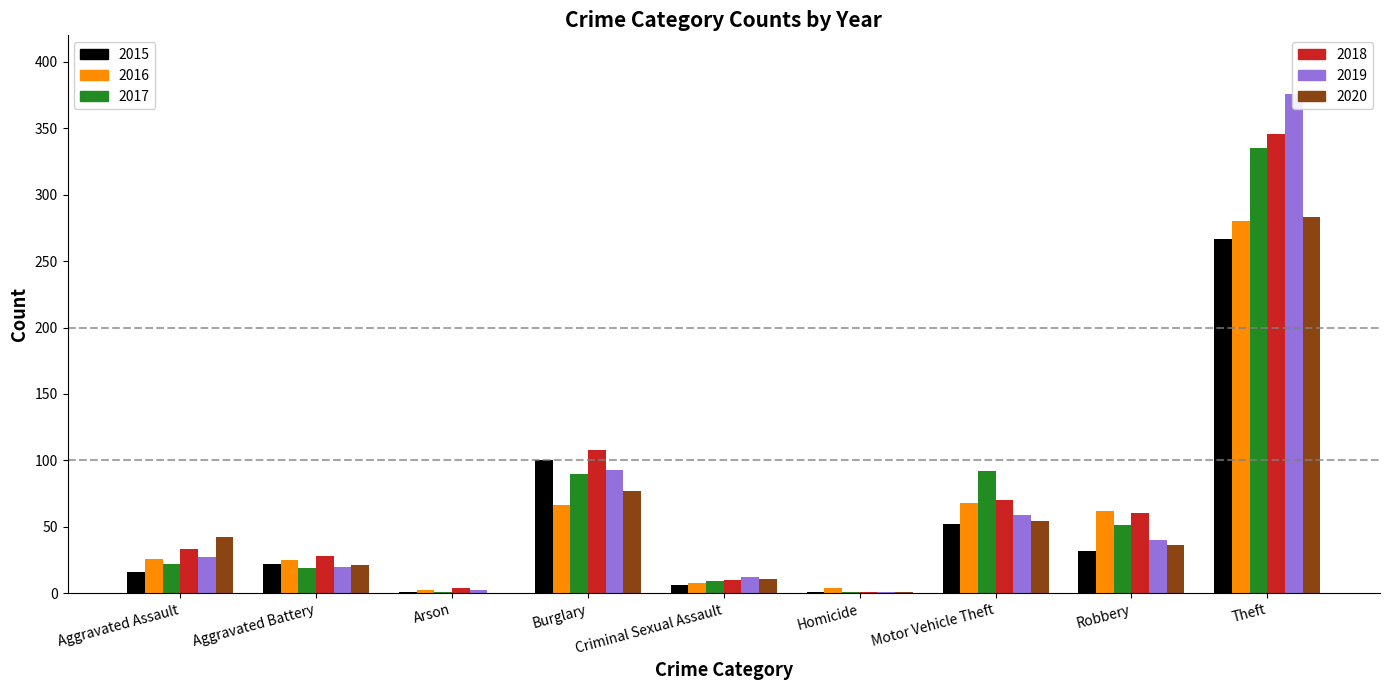

What is the label of the 2nd bar from the right?

Robbery